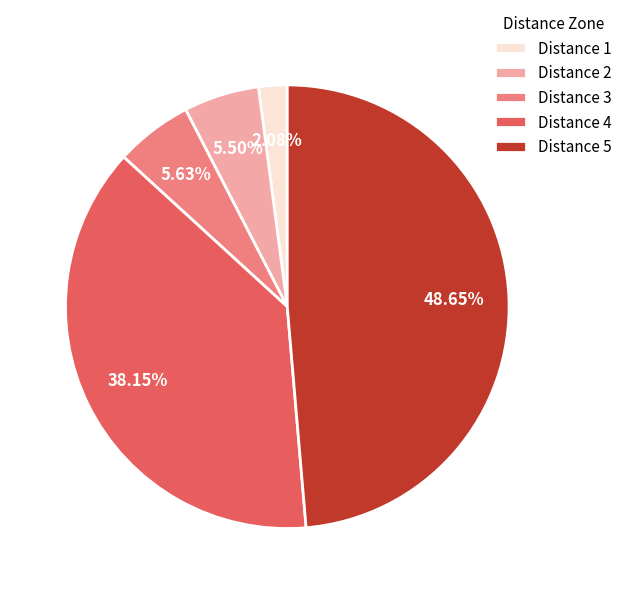

Is the sum of Distance 2 and Distance 5 greater than half?

Yes